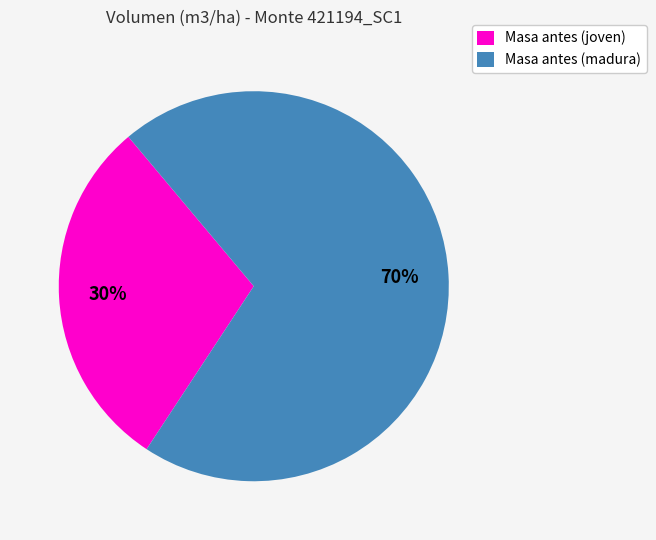

Count the number of slices in the pie.

2